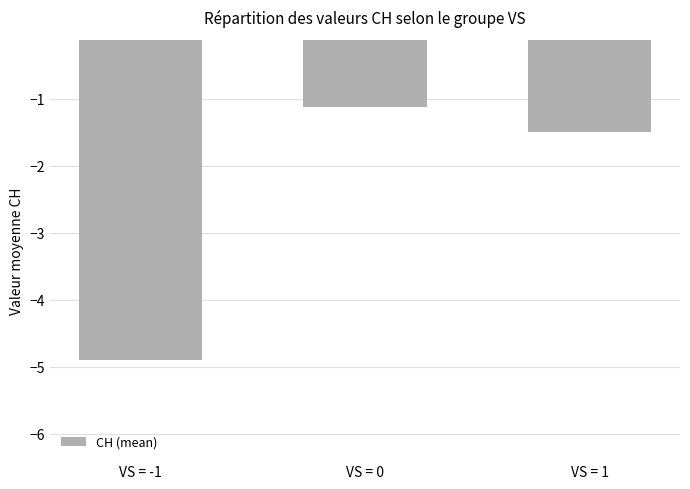

Reading right to left, what are all the values shown in this chart?

-1.5	-1.1	-4.9